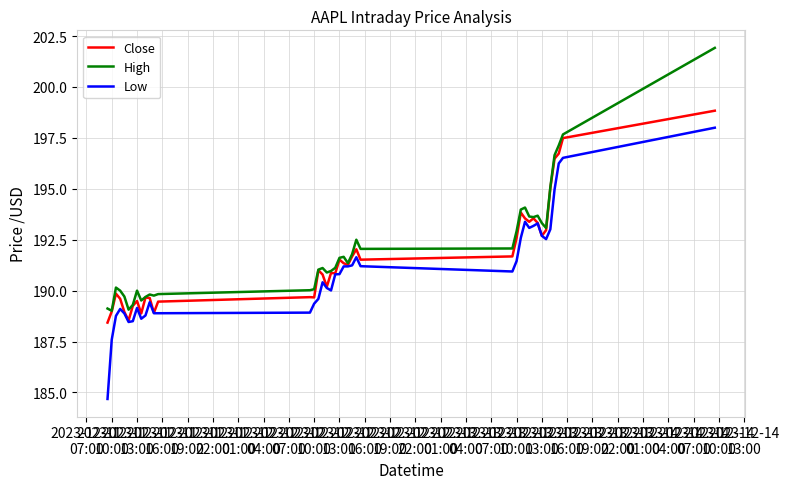

What is the sum of all Low values?

7638.1